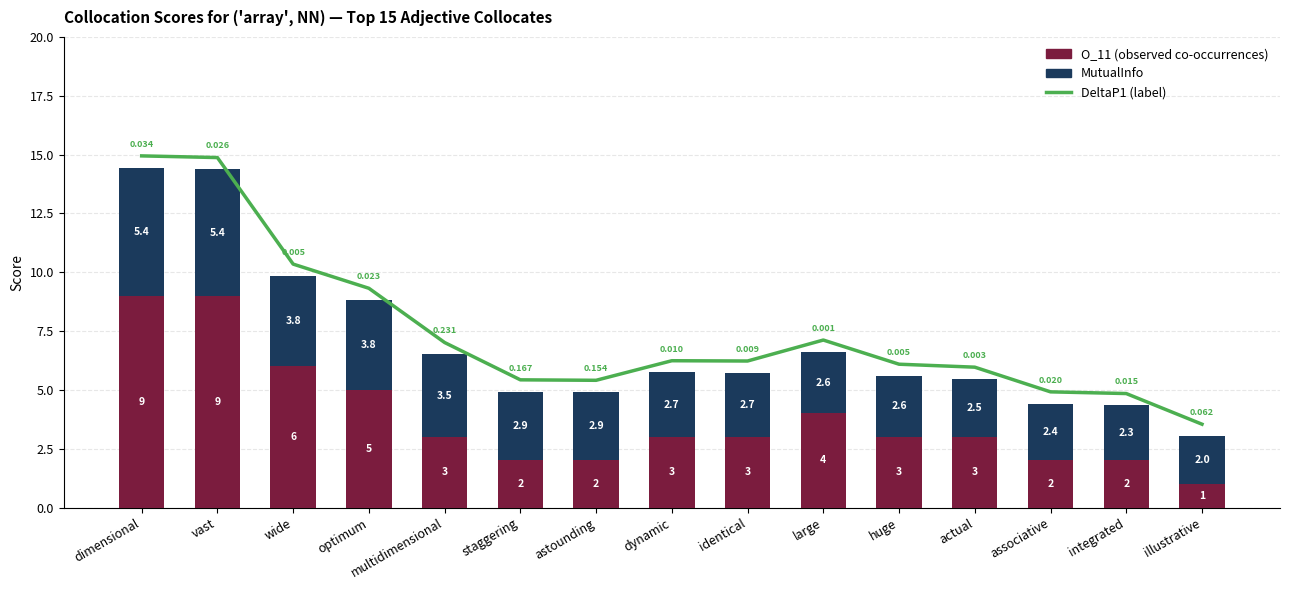

What is the label of the 10th bar from the left?

large